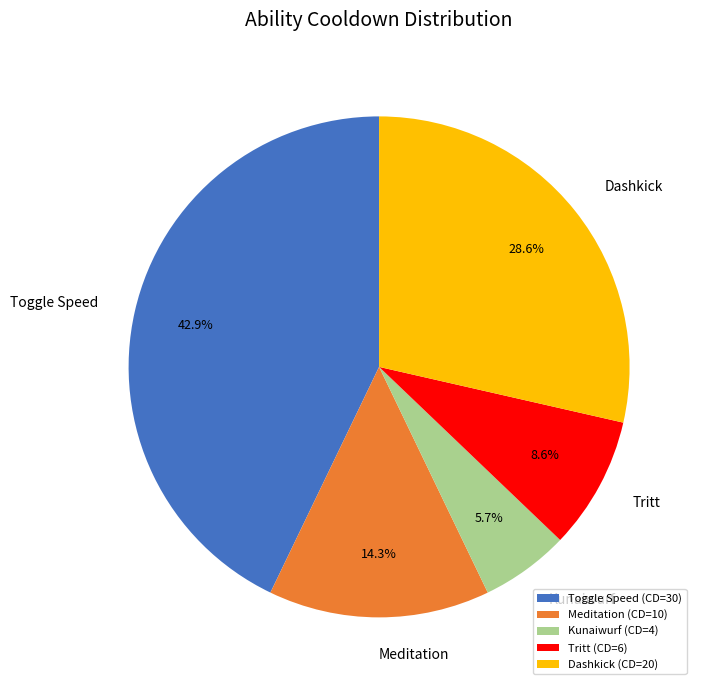

Between Meditation and Toggle Speed, which is larger?

Toggle Speed